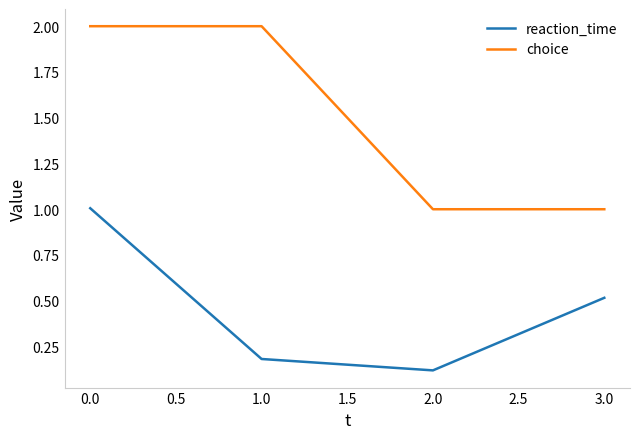

Reading left to right, list all the values displayed in this chart.

reaction_time: 1.0	0.2	0.1	0.5
choice: 2.0	2.0	1.0	1.0